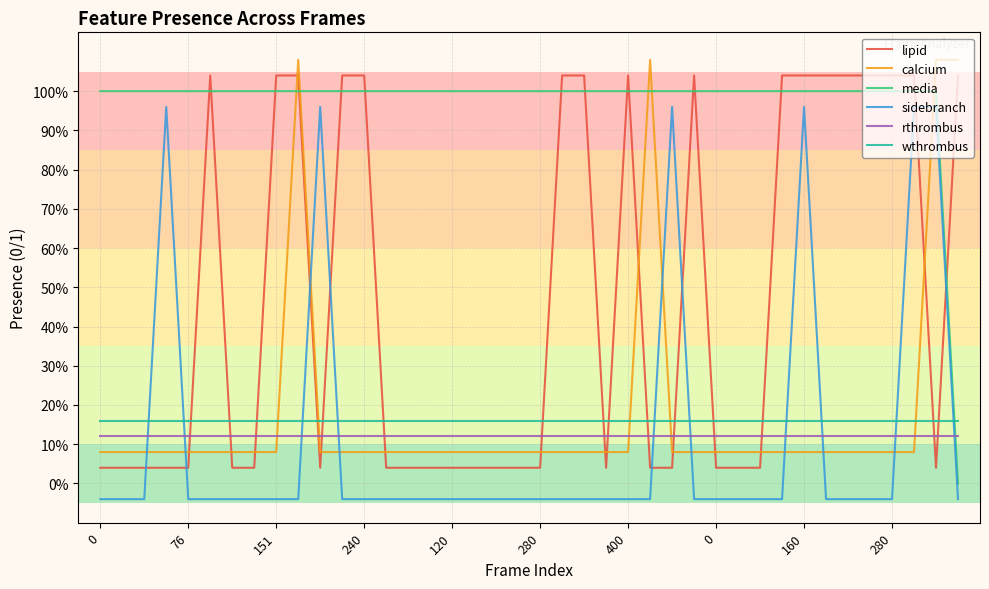

What are all the series names shown in the legend?

lipid, calcium, media, sidebranch, rthrombus, wthrombus